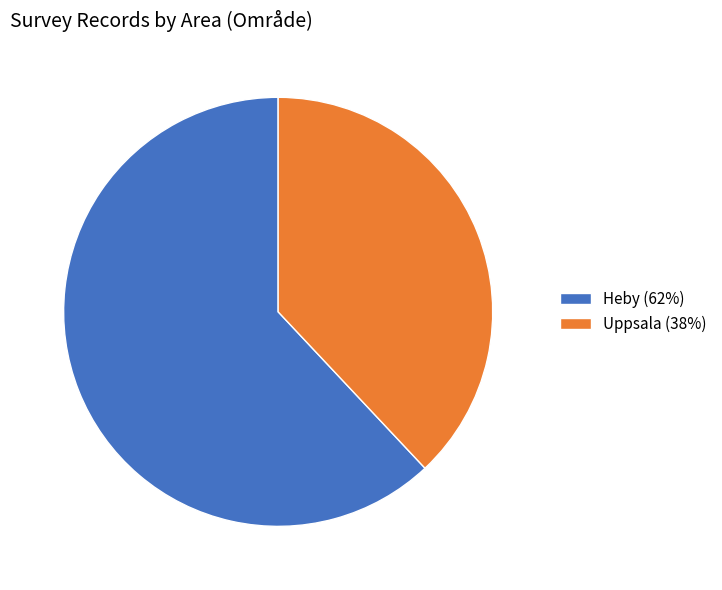

Rank the categories by value from highest to lowest.

Heby, Uppsala